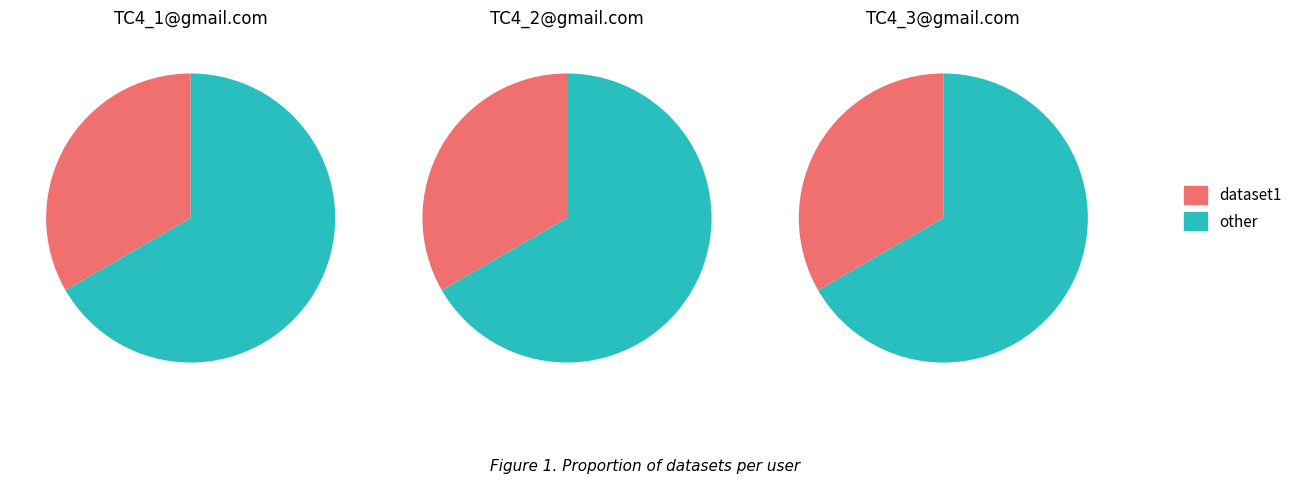

Is there a majority slice in this chart?

Yes